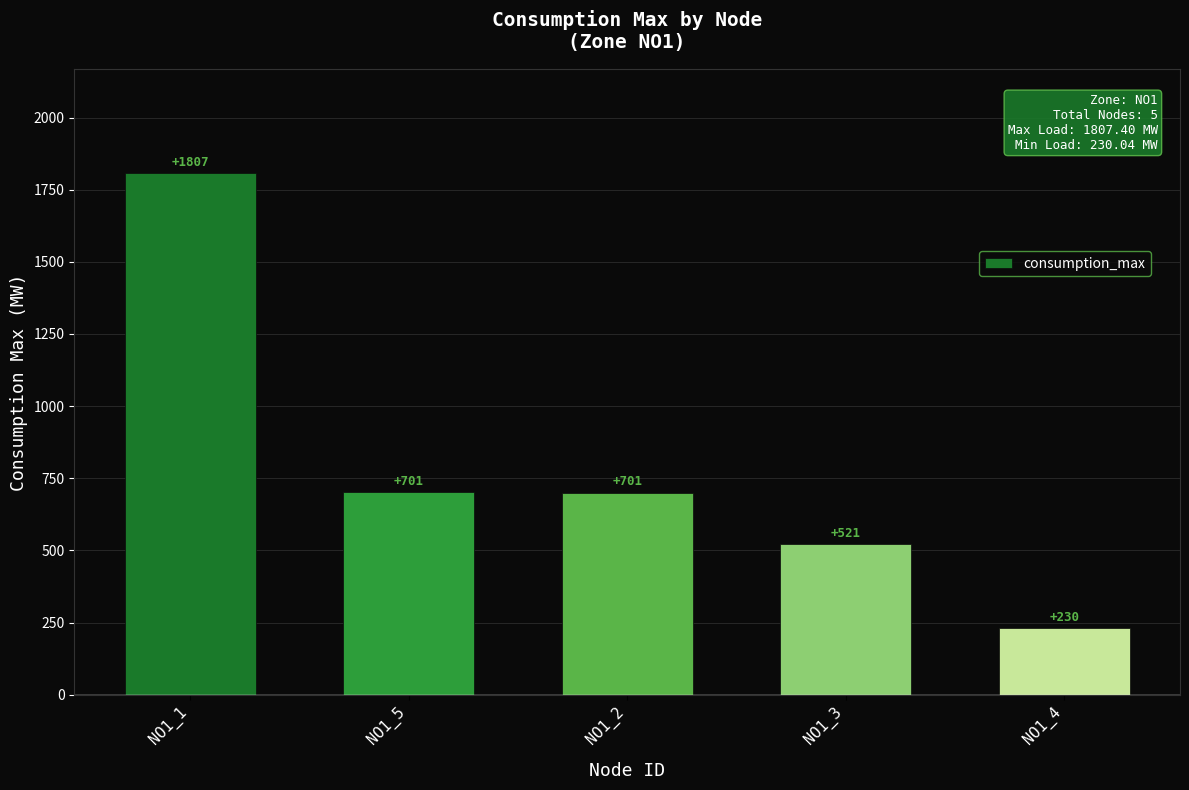

What is the sum of the values at NO1_2 and NO1_1?

2507.9